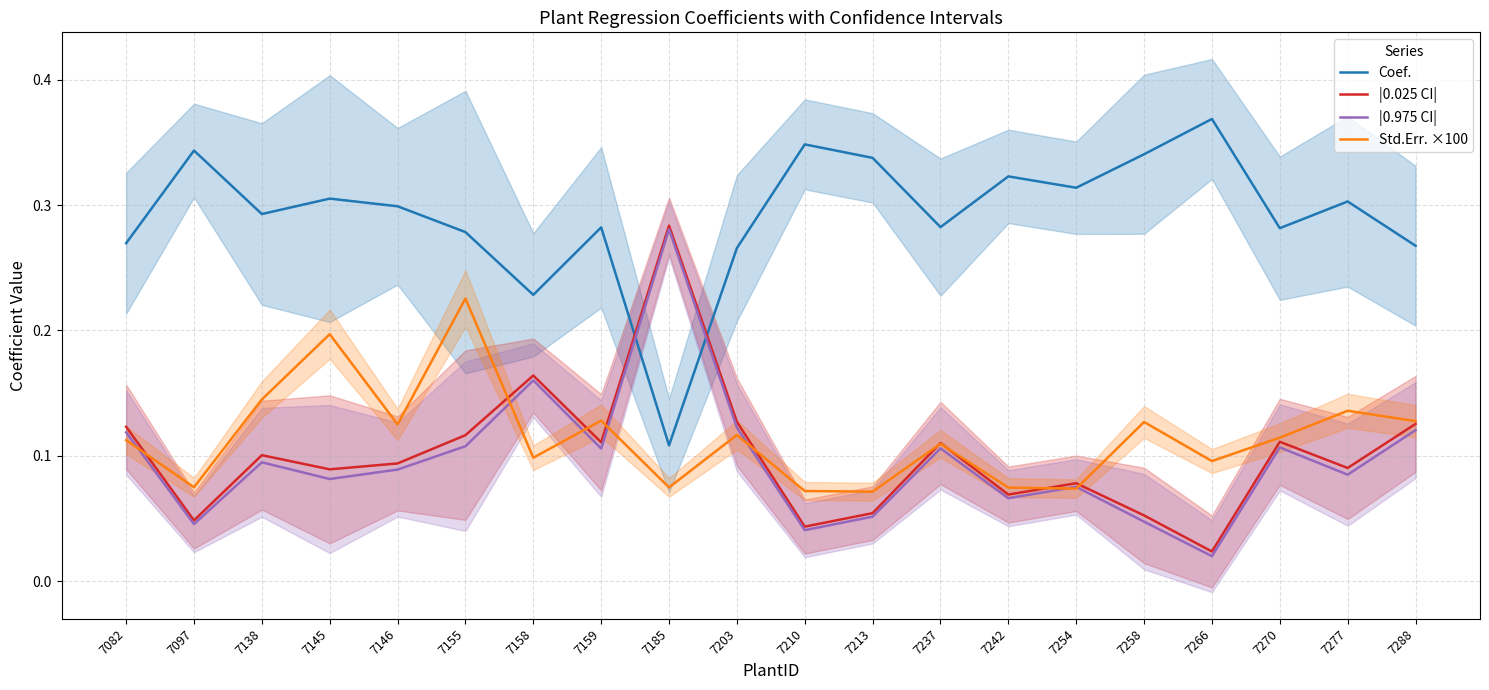

At how many categories does at least one series exceed 0?

20